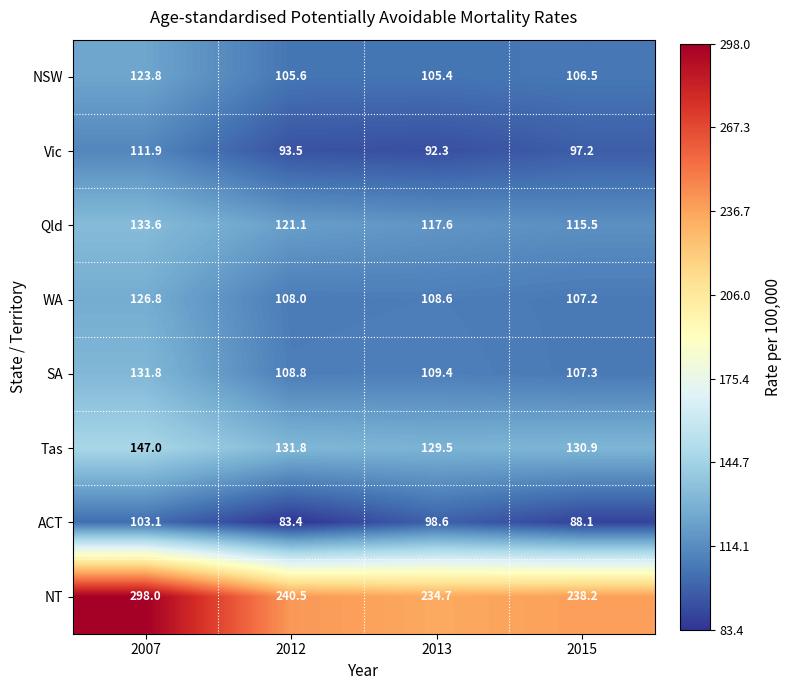

List the series in order of their peak value, highest first.

NT, Tas, Qld, SA, WA, NSW, Vic, ACT